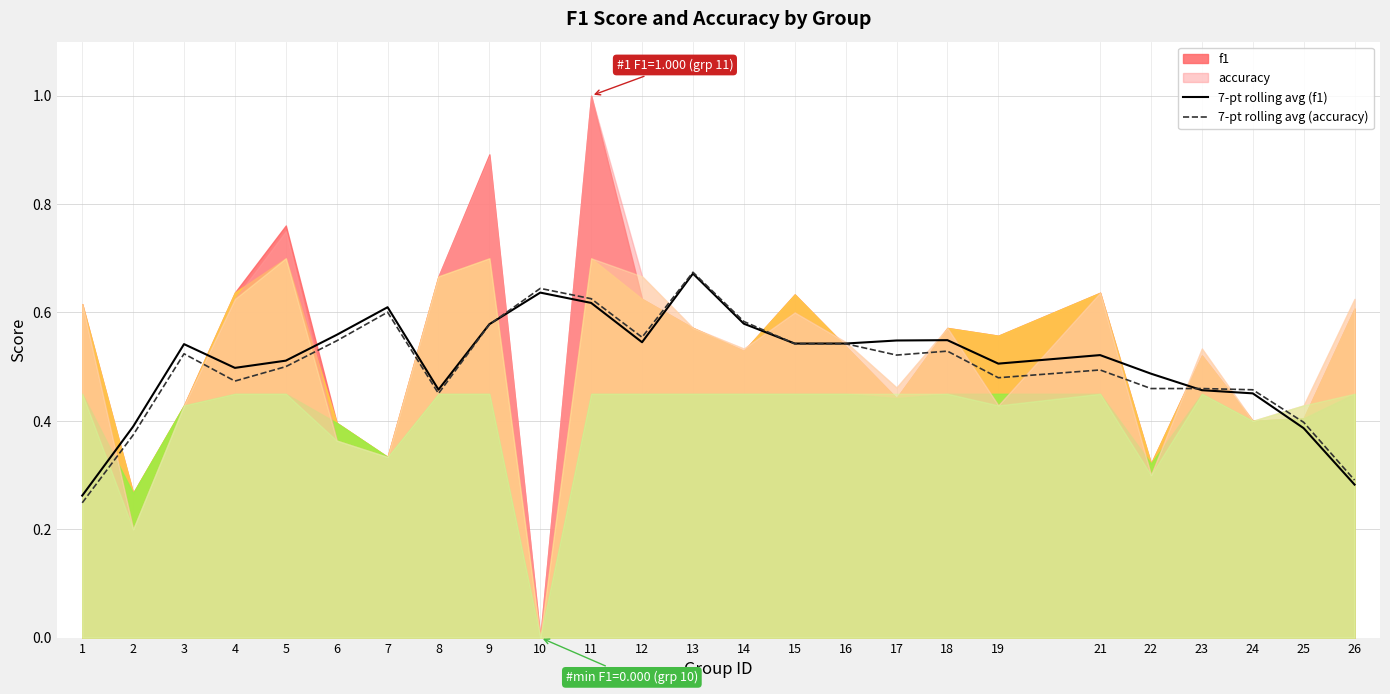

True or false: 7-pt rolling avg (f1) has a value of 0.2 at 26.

False